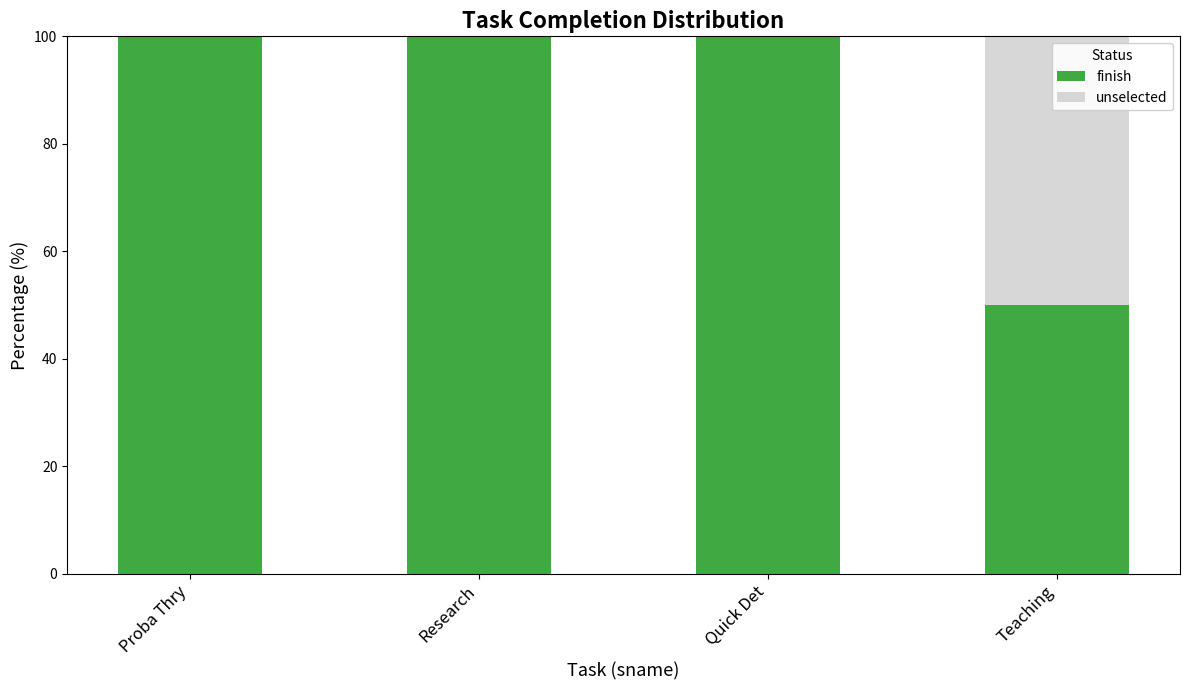

What is the total value across all series at Research?

100